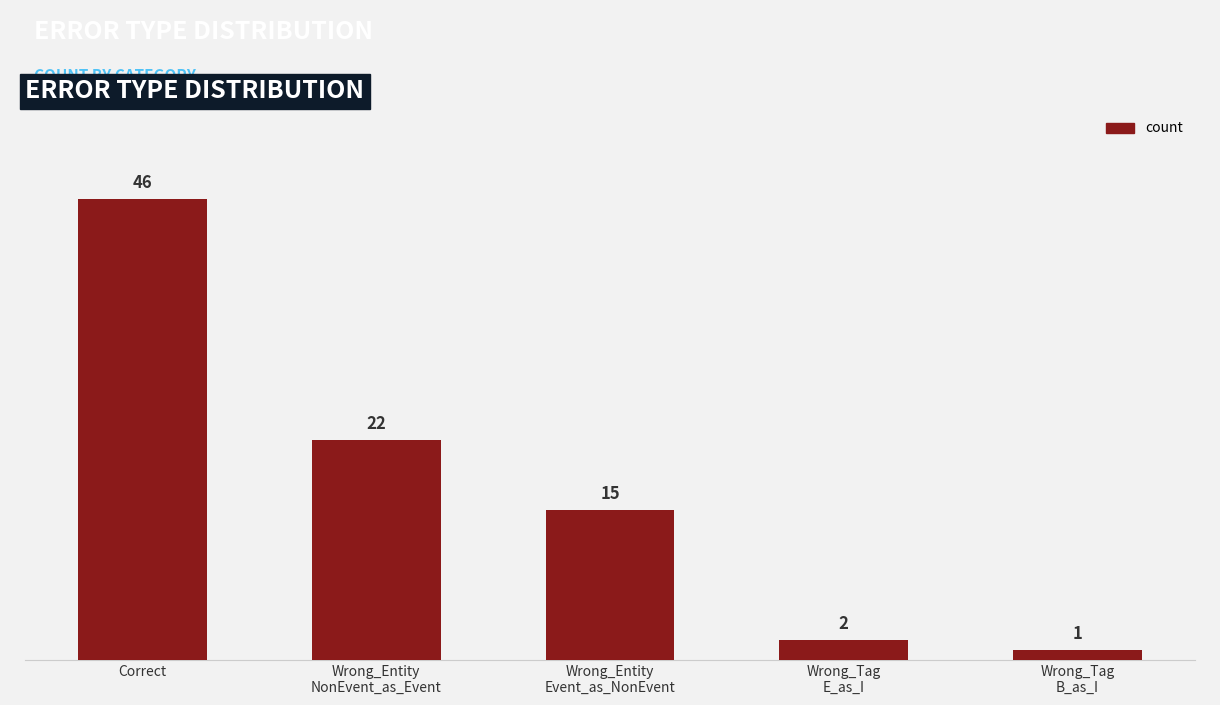

True or false: the data shows 23 at Correct.

False